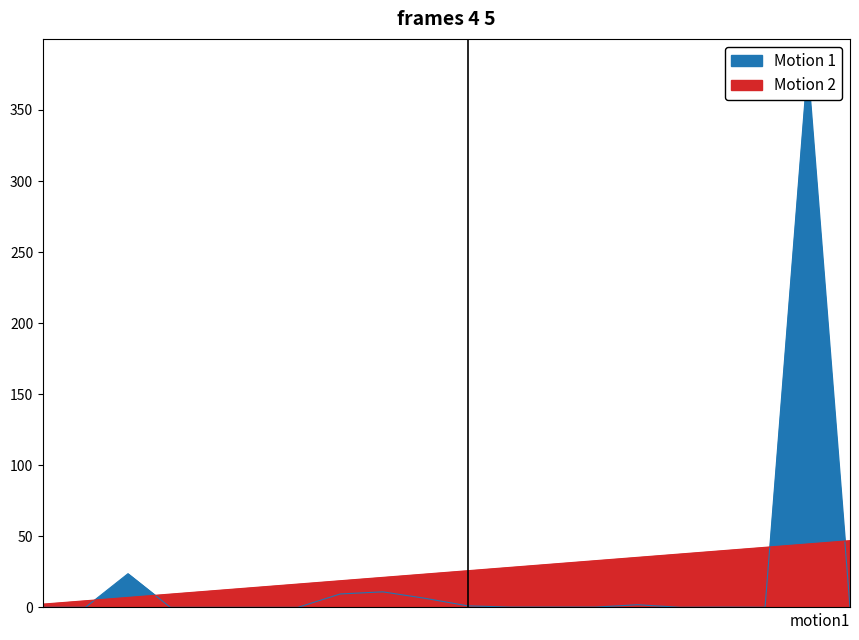

The value of Motion 2 at 20/02/2012 is 66.9. True or false?

False